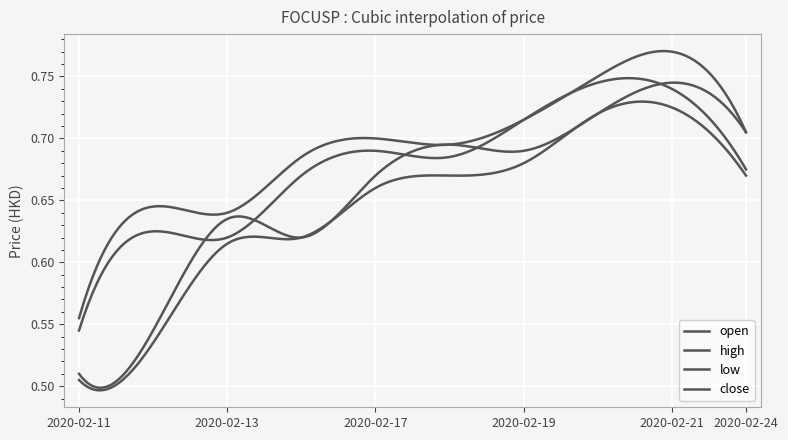

What is the value of the open point at the 4th from the left?

0.6